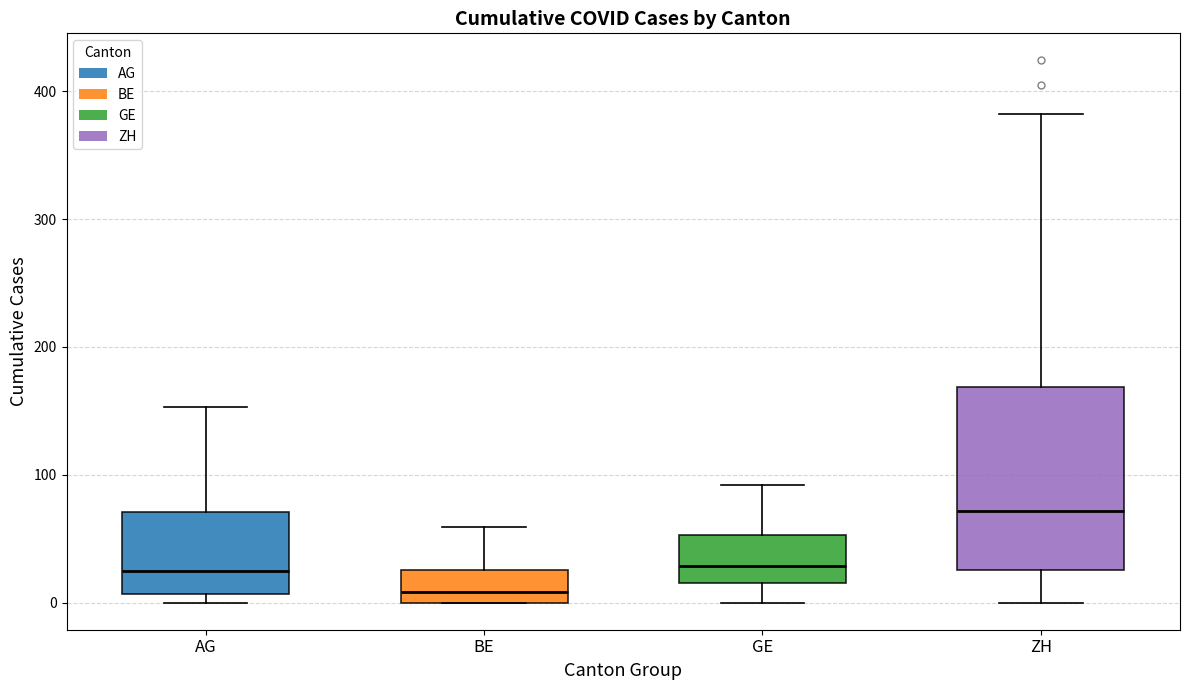

Which box is the tallest, from its lower edge to its upper edge?

ZH